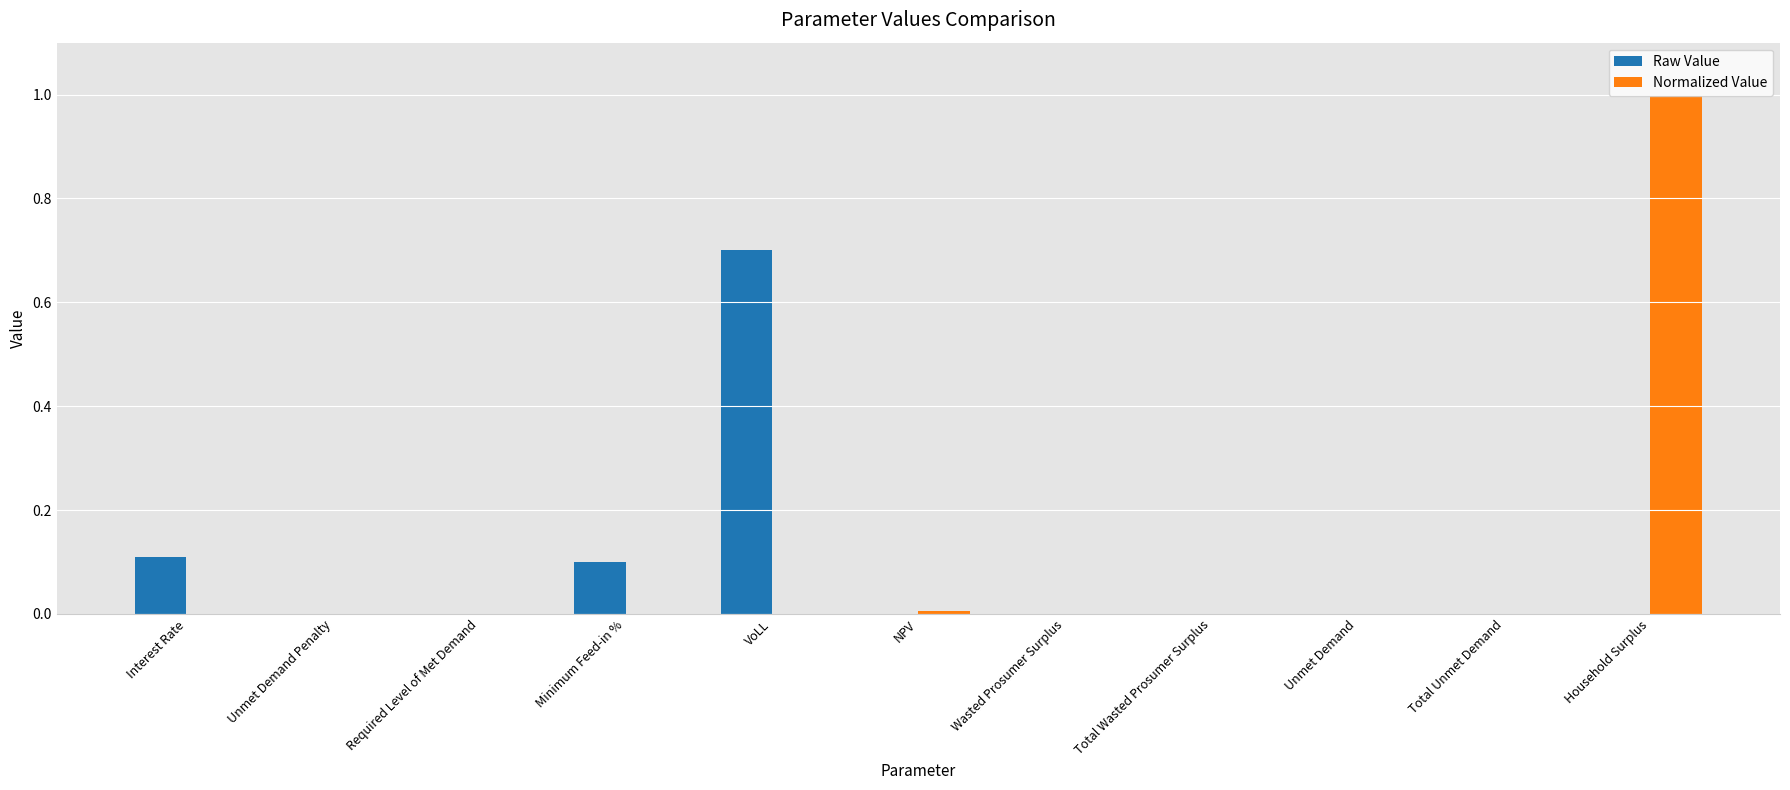

At which category is the sum across all series the highest?

Household Surplus